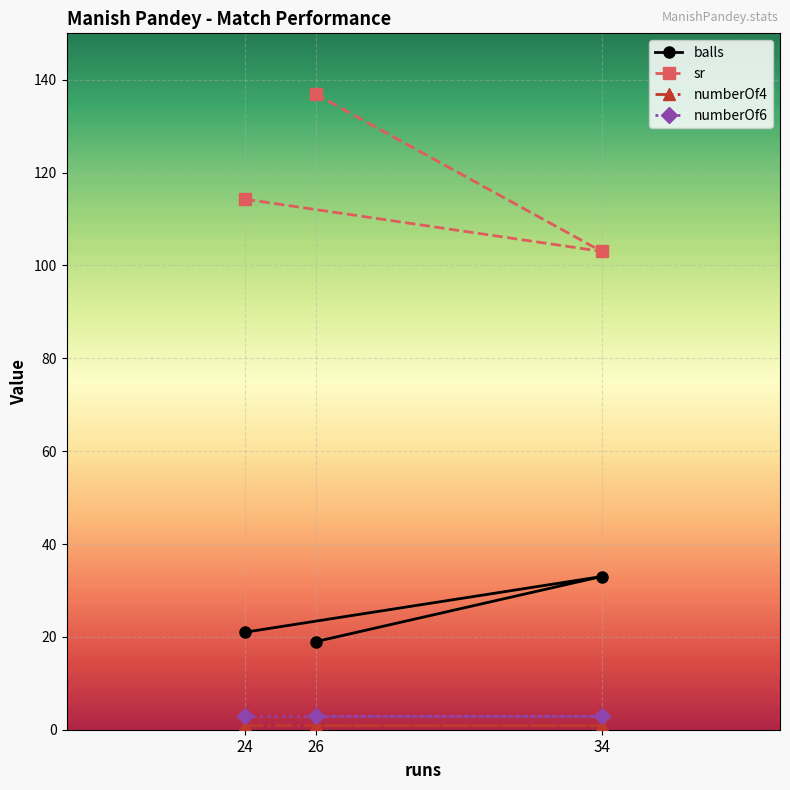

True or false: numberOf6 has a value of 5.0 at 24.

False